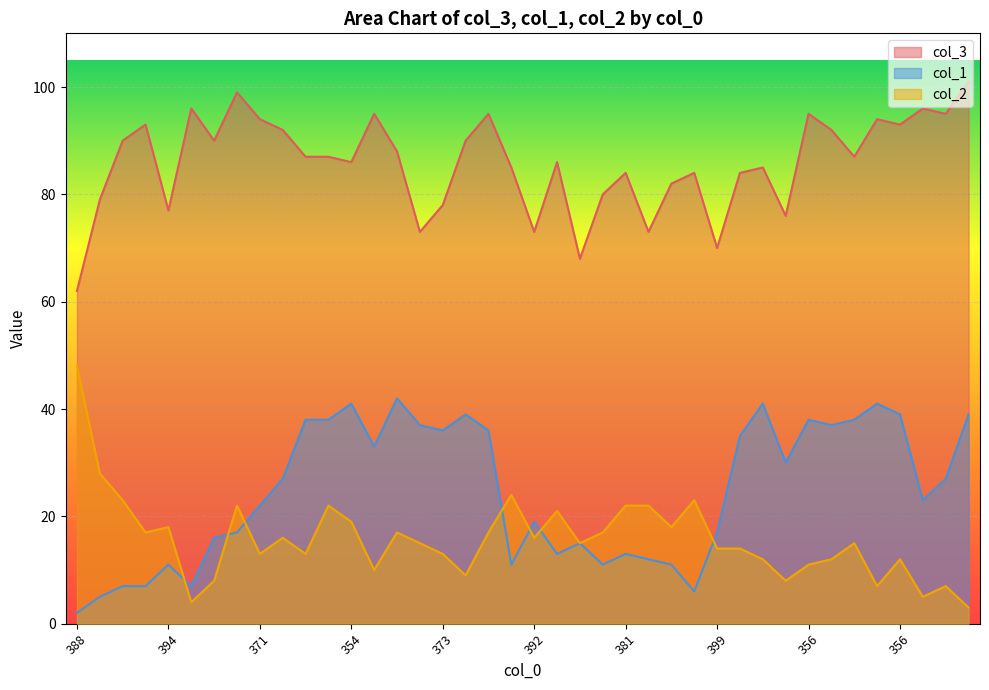

After their last crossing, which series has the higher values: col_2 or col_1?

col_1